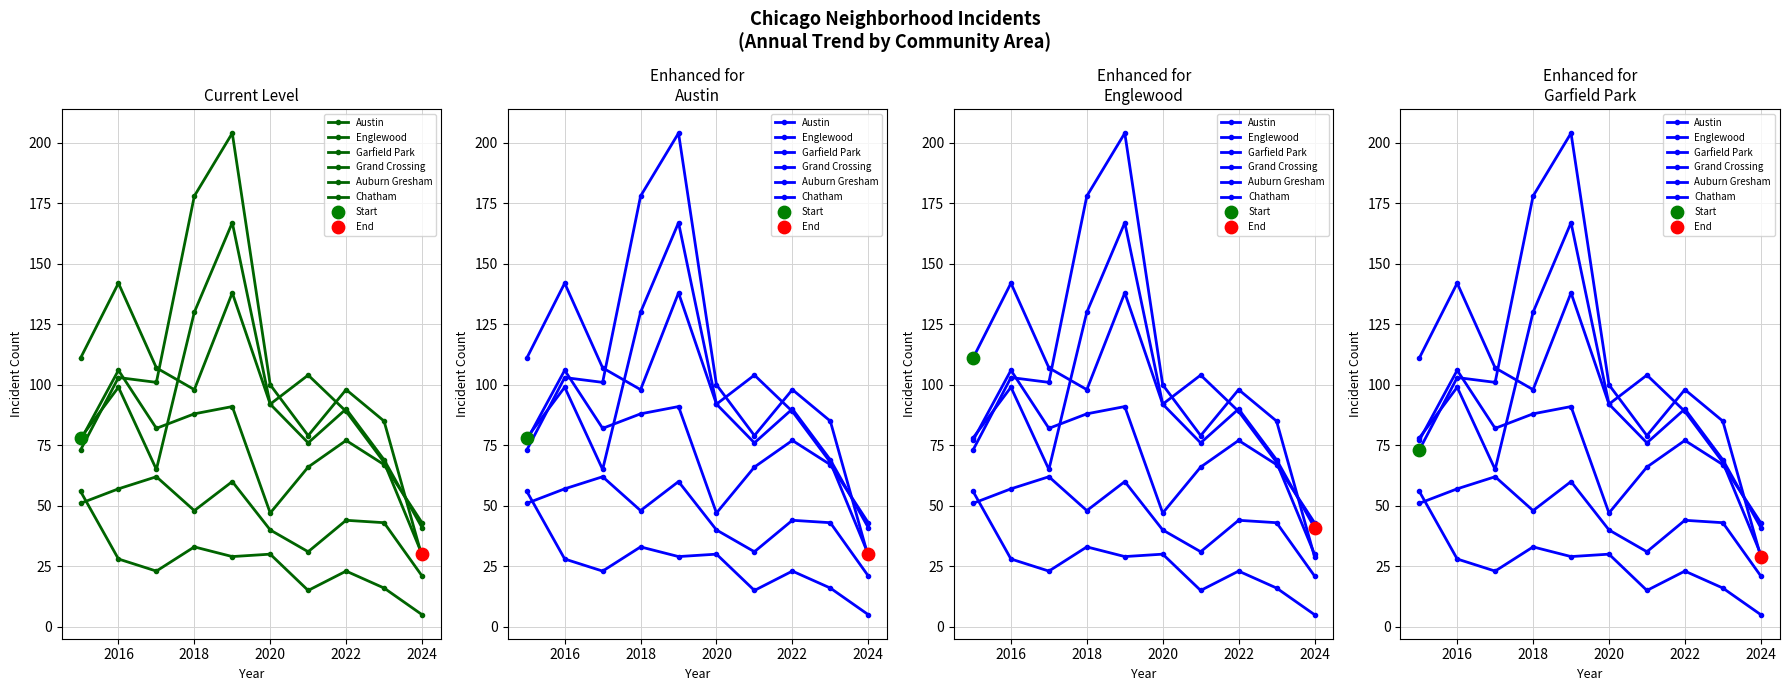

At how many categories does at least one series exceed 105?

5